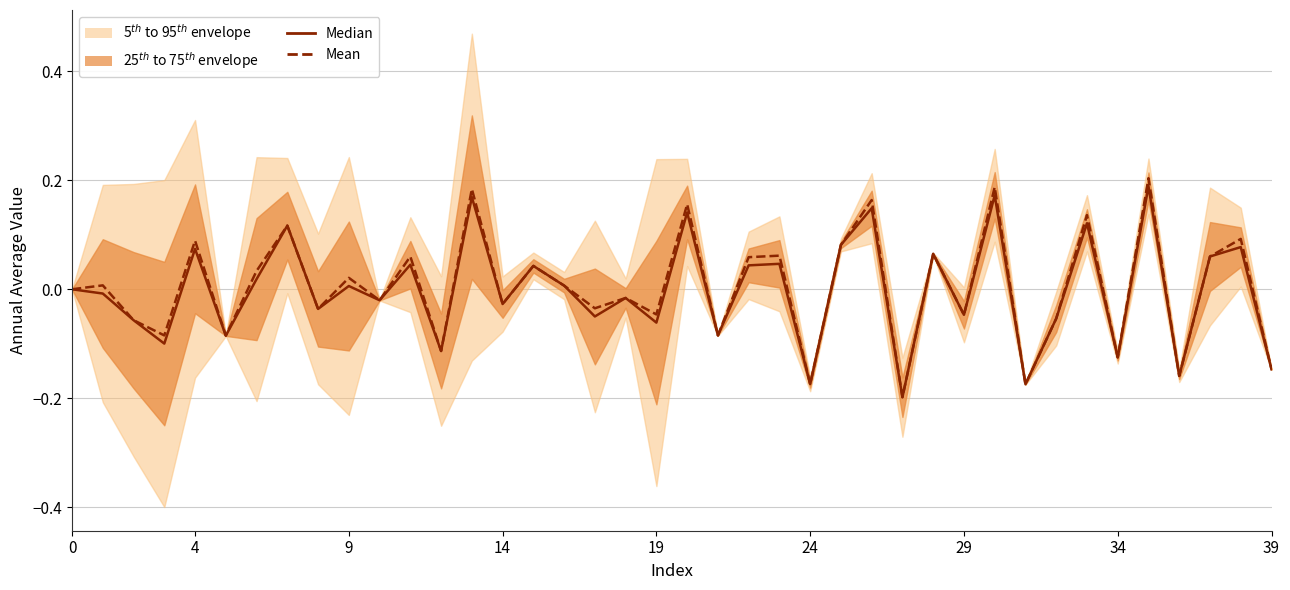

At which category is the sum across all series the highest?

35